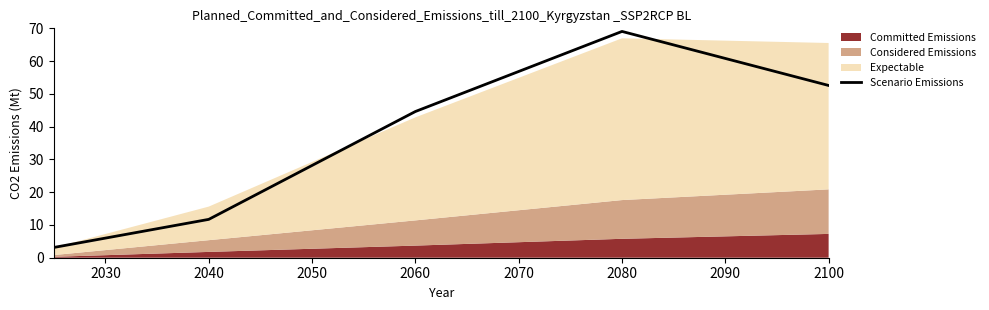

Is it true that Scenario Emissions equals 60.8 at 2060?

False